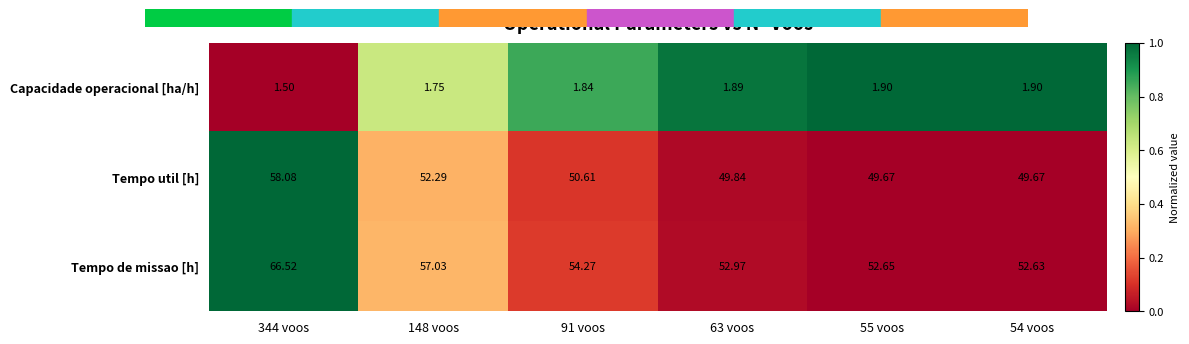

What is the greatest value displayed?

66.5